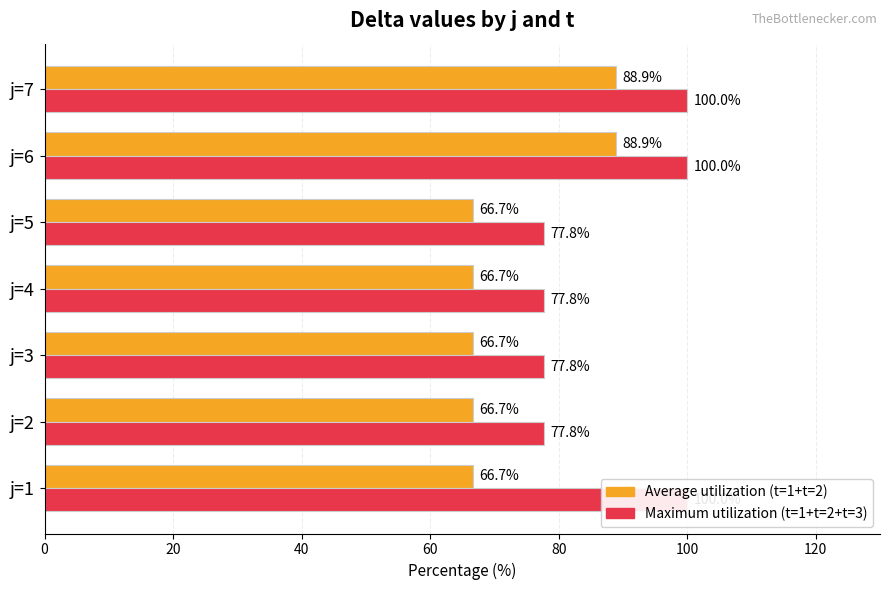

Reading left to right, what are all the values shown in this chart?

t=1 (avg delta): 66.7	66.7	66.7	66.7	66.7	88.9	88.9
t=1+2+3 (max delta): 100.0	77.8	77.8	77.8	77.8	100.0	100.0